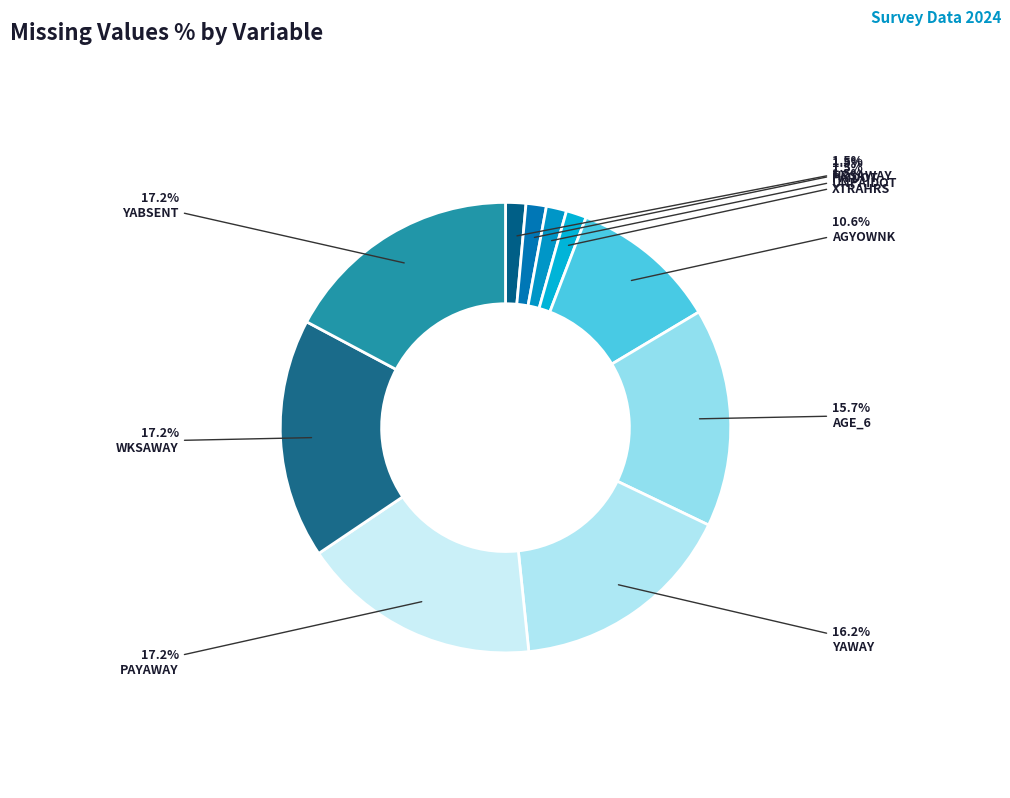

Is it true that WKSAWAY is 17% of the pie?

True